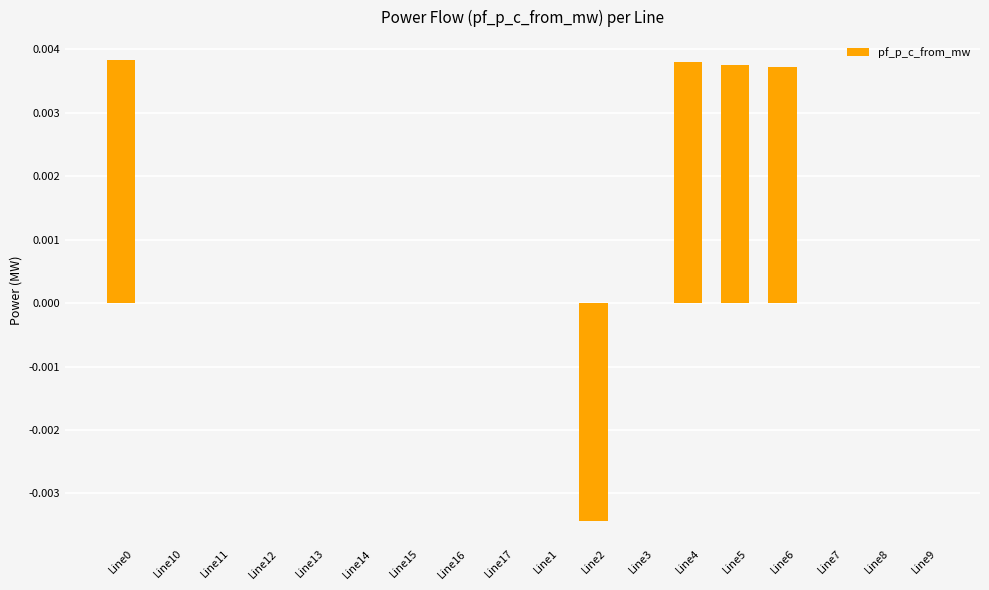

Is it true that the value at Line0 is 0.0?

True